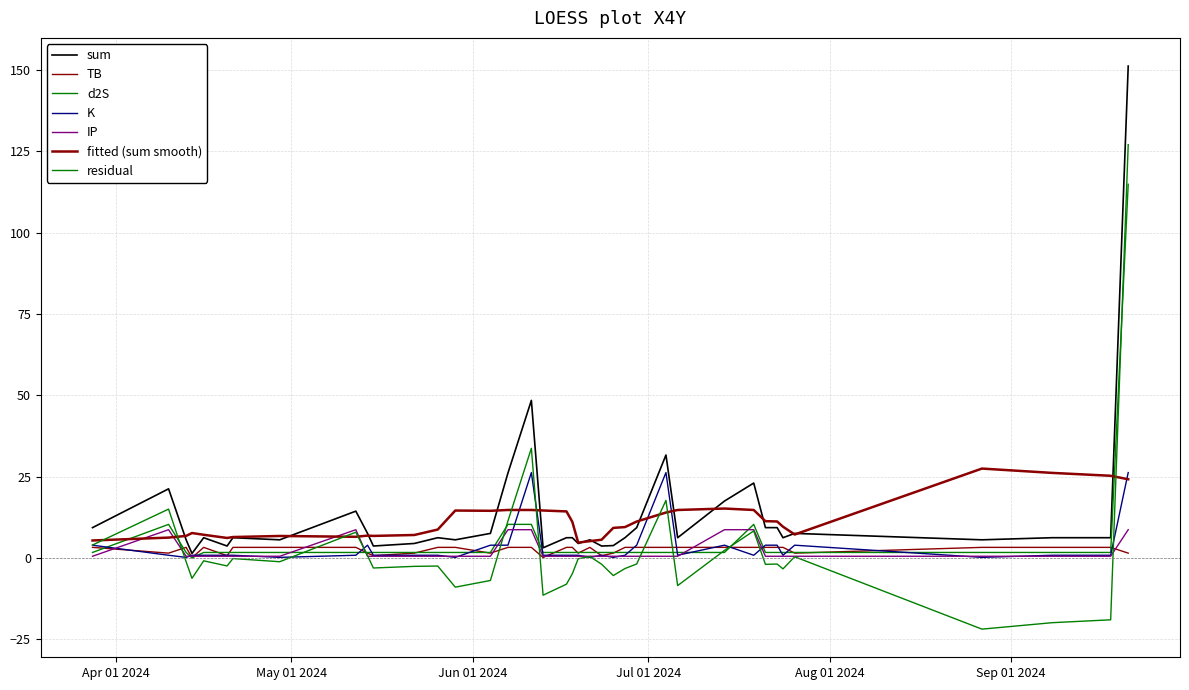

How many interior local peaks does the K series have?

6